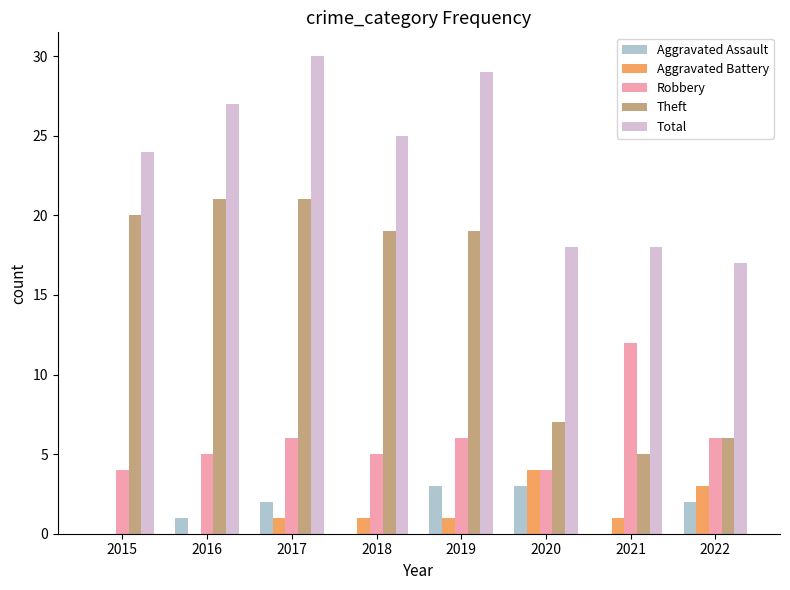

Which series has the largest range (max minus min)?

Theft